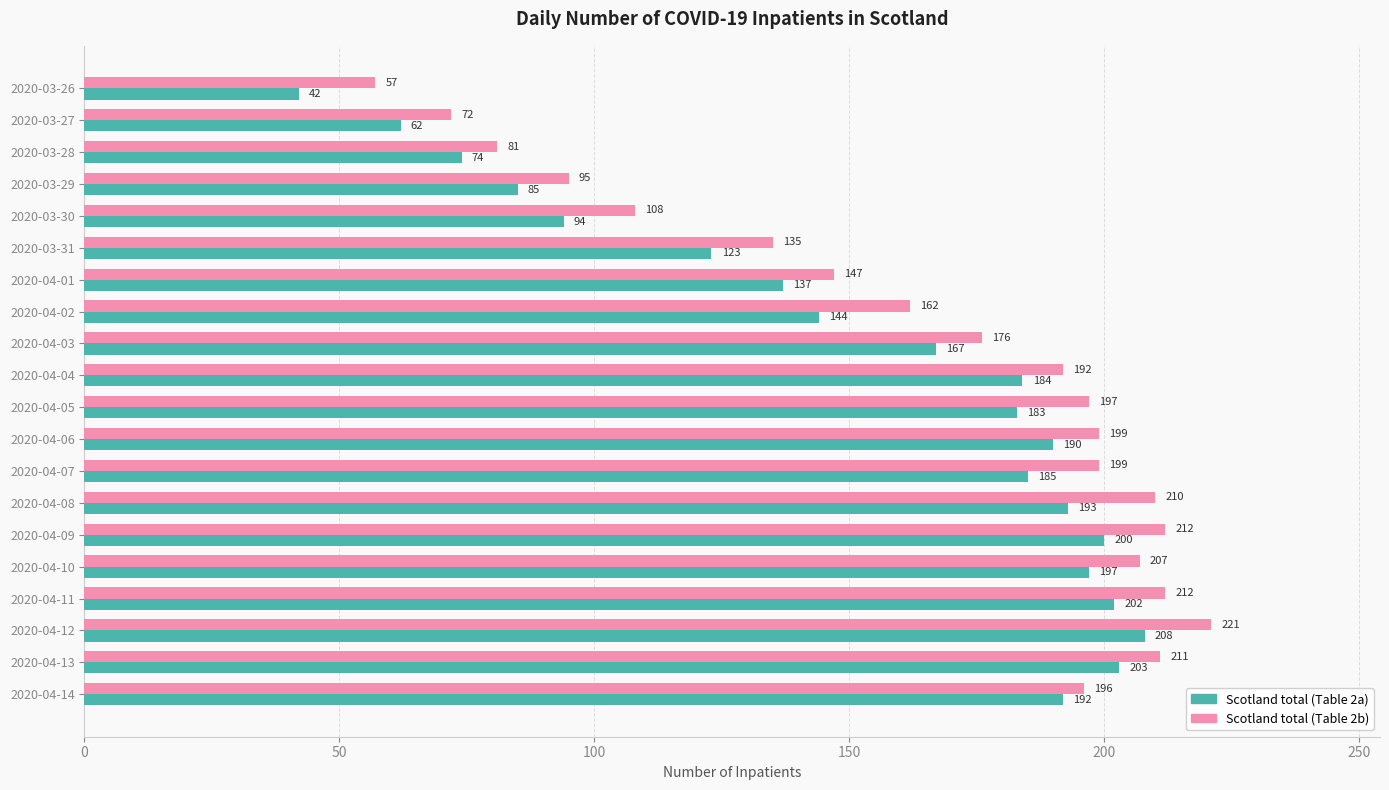

At which label is Scotland total (Table 2a) closest to 125?

2020-03-31